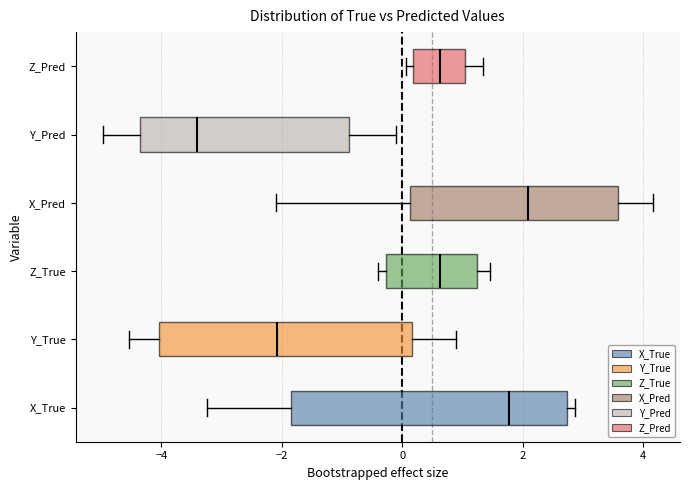

Reading bottom to top, transcribe this box plot: for each box, give where its median line is, the range the box spans, and where its two whiskers end, as read against the x-axis. The values are not printed on the chart, so give them approximately, as read against the axis.

X_True: median 1.8, box -1.8 to 2.8, whiskers -3.2 to 2.8 (just right of the box's right edge)
Y_True: median -2.0, box -4.0 to 0.2, whiskers -4.6 to 0.8
Z_True: median 0.6, box -0.2 to 1.2, whiskers -0.4 to 1.4
X_Pred: median 2.0, box 0.2 to 3.6, whiskers -2.0 to 4.2
Y_Pred: median -3.4, box -4.4 to -0.8, whiskers -5.0 to -0.2
Z_Pred: median 0.6, box 0.2 to 1.0, whiskers 0.0 to 1.4